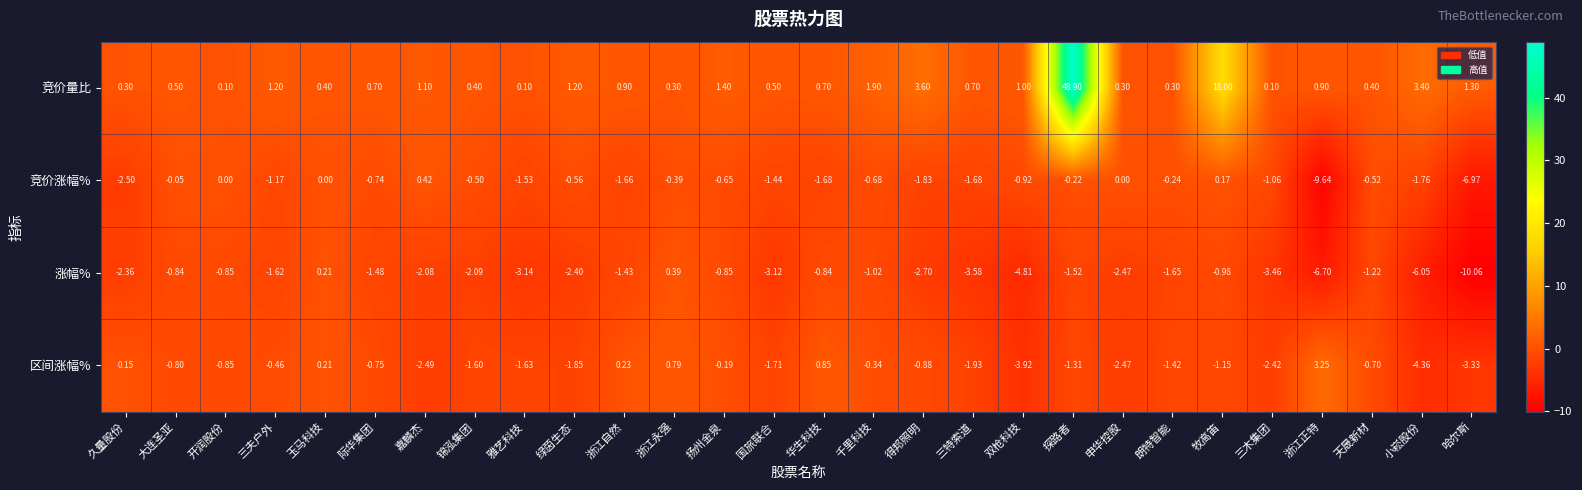

Is the value of 竞价量比 at 国旅联合 greater than the value of 区间涨幅% at 国旅联合?

Yes